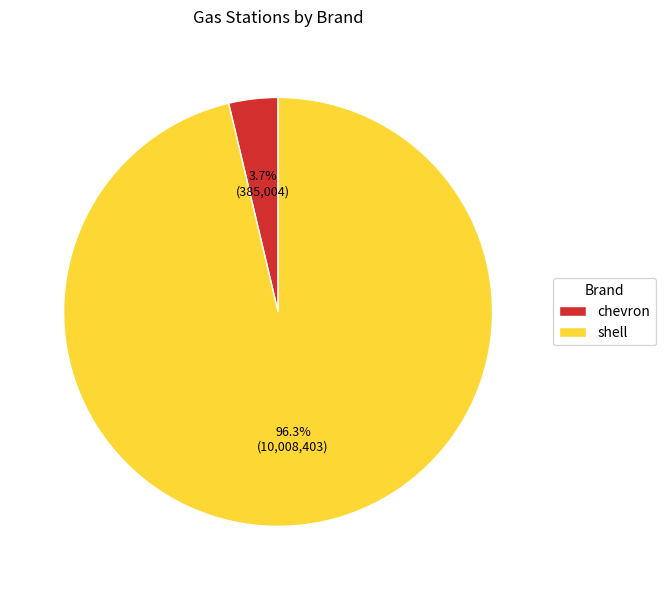

Rank the categories by value from lowest to highest.

chevron, shell